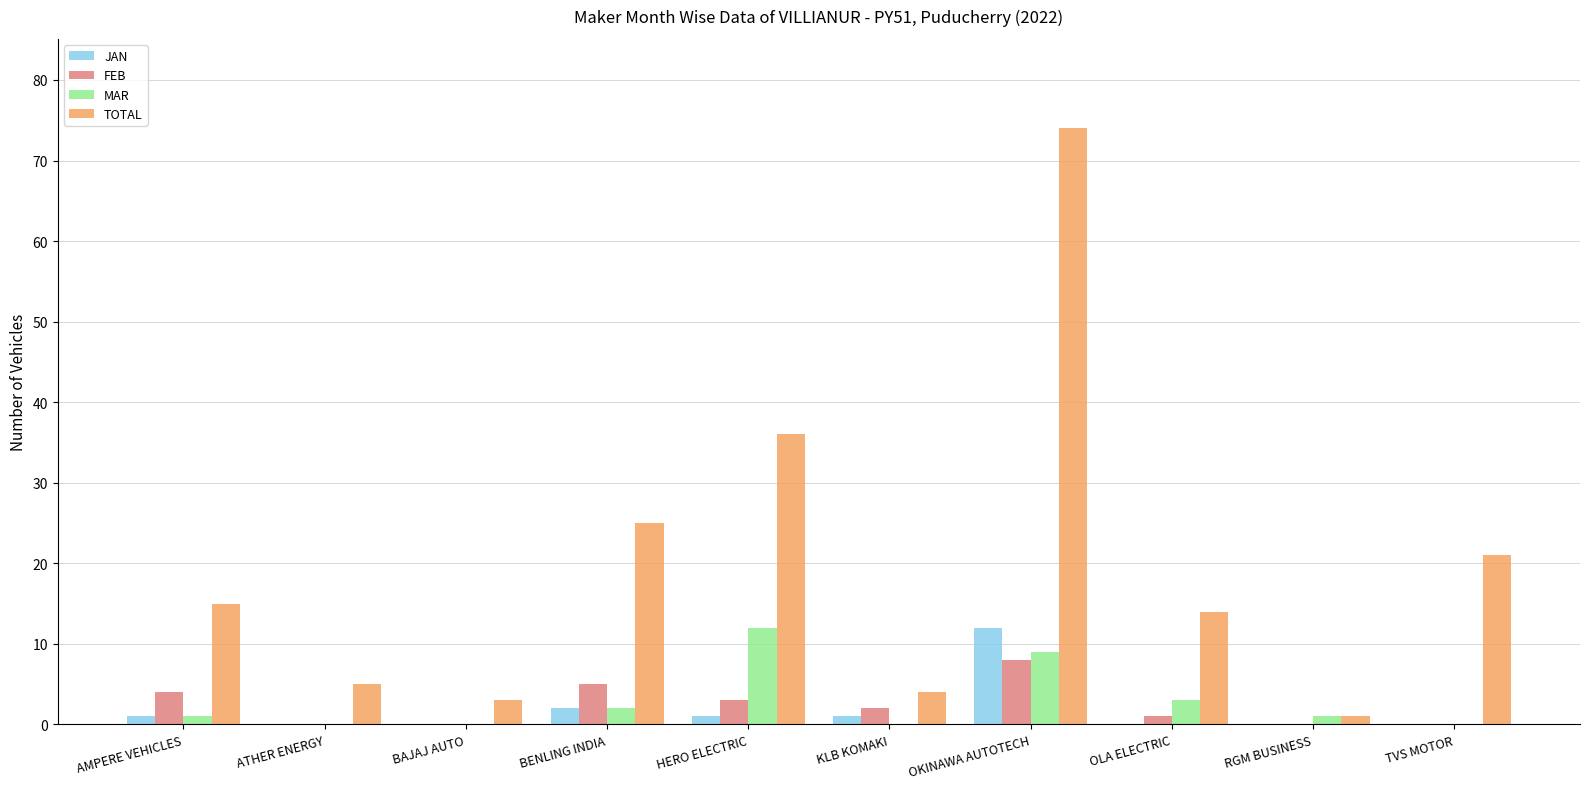

What value does the TOTAL series have at OKINAWA AUTOTECH?

74